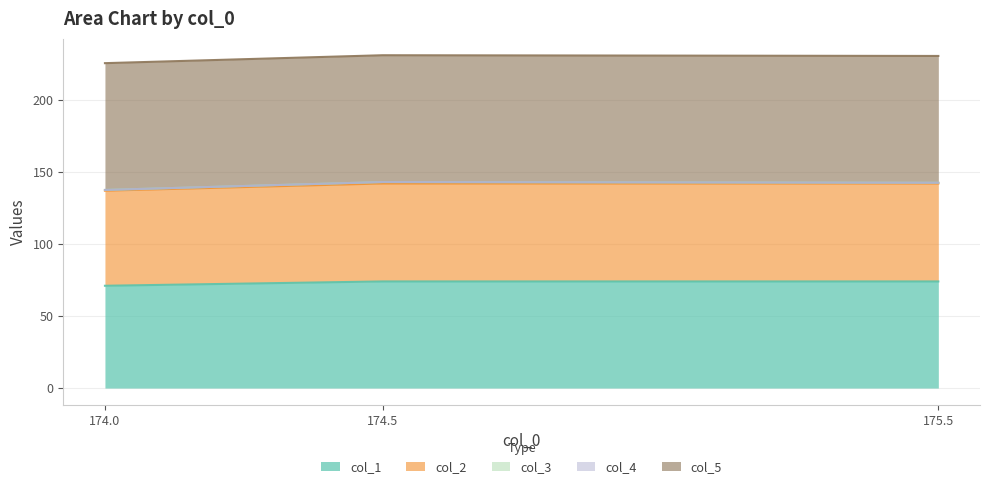

What is the difference between the maximum and minimum values in the col_2 series?

2.0